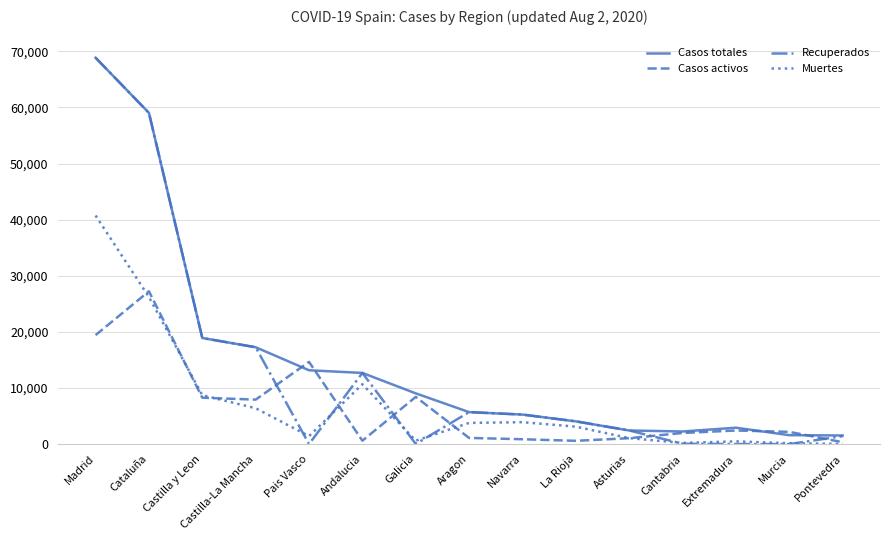

What is the difference between the Recuperados values at Navarra and Asturias?

2834